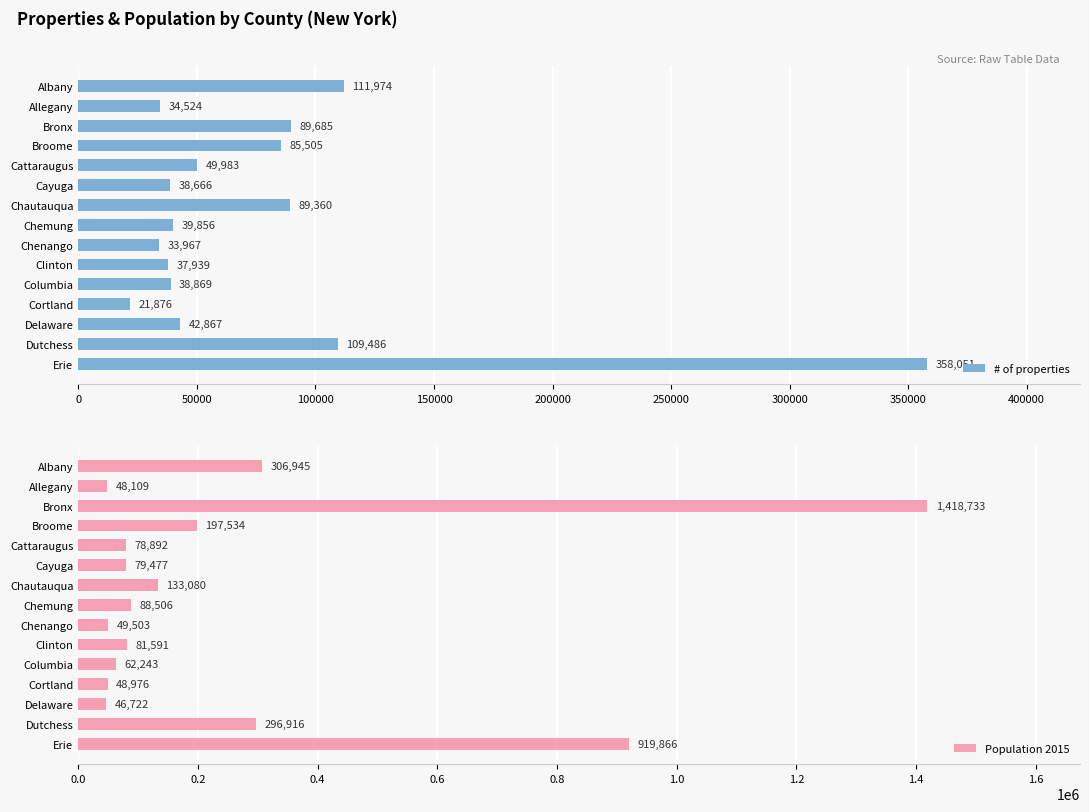

What is the minimum value shown in the chart?

21876